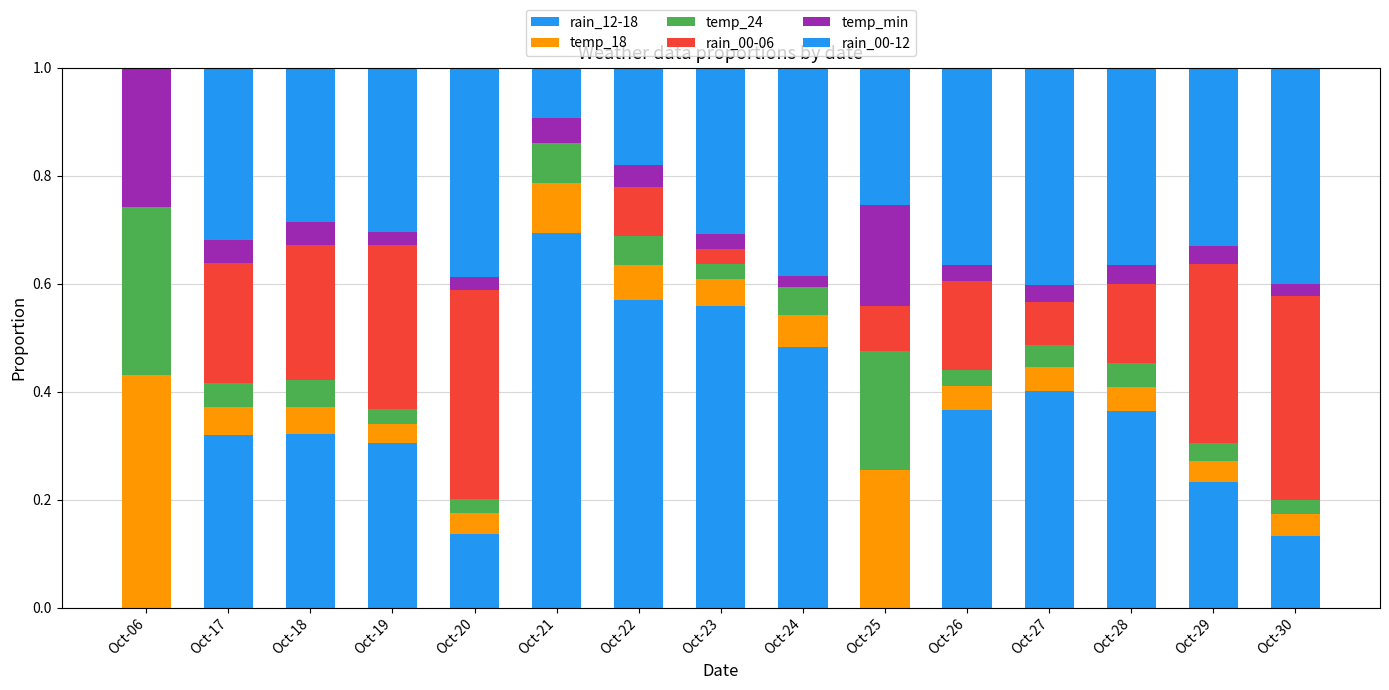

Are the bars grouped side by side (vs. stacked)?

No